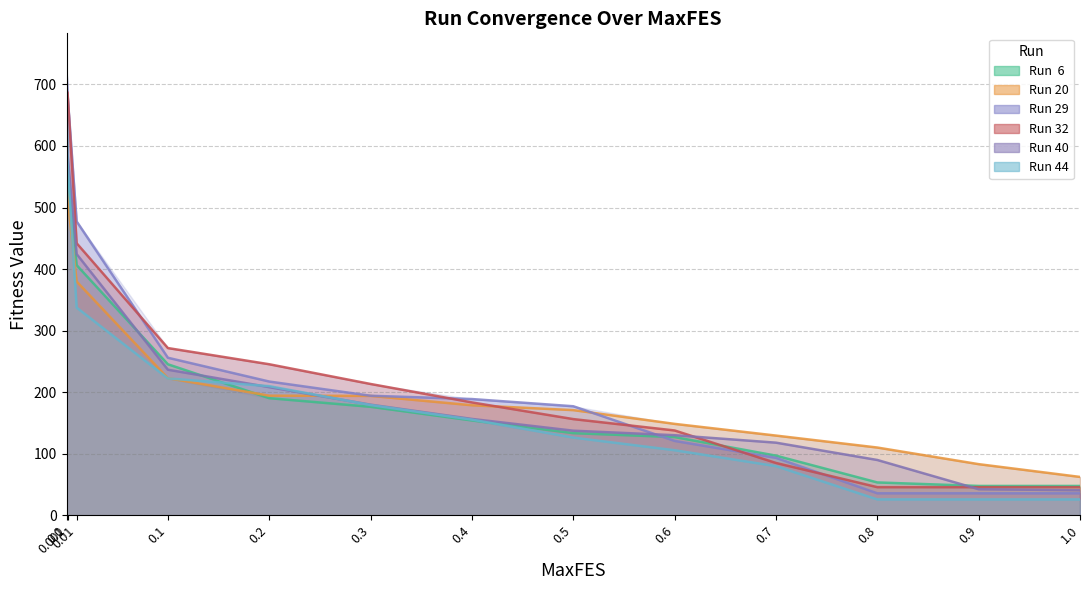

Reading right to left, what are all the values shown in this chart?

Run  6 line: 47.8	47.8	53.5	97.0	127.2	133.5	154.2	176.3	190.3	245.4	406.4	555.6	585.1
Run 20 line: 62.4	83.2	110.1	129.6	148.6	170.9	178.8	194.0	194.4	222.9	379.8	515.2	540.1
Run 29 line: 35.8	35.8	35.8	93.4	120.9	177.2	188.9	194.3	217.4	256.0	477.4	683.4	725.0
Run 32 line: 45.8	45.8	45.8	85.1	137.9	156.3	183.4	213.4	245.4	271.7	442.0	687.1	688.9
Run 40 line: 40.8	42.4	89.9	118.1	130.2	137.5	156.6	179.8	208.2	236.6	424.4	586.7	653.8
Run 44 line: 25.9	25.9	25.9	79.9	105.8	126.3	155.5	179.2	209.8	222.4	337.5	572.8	685.3